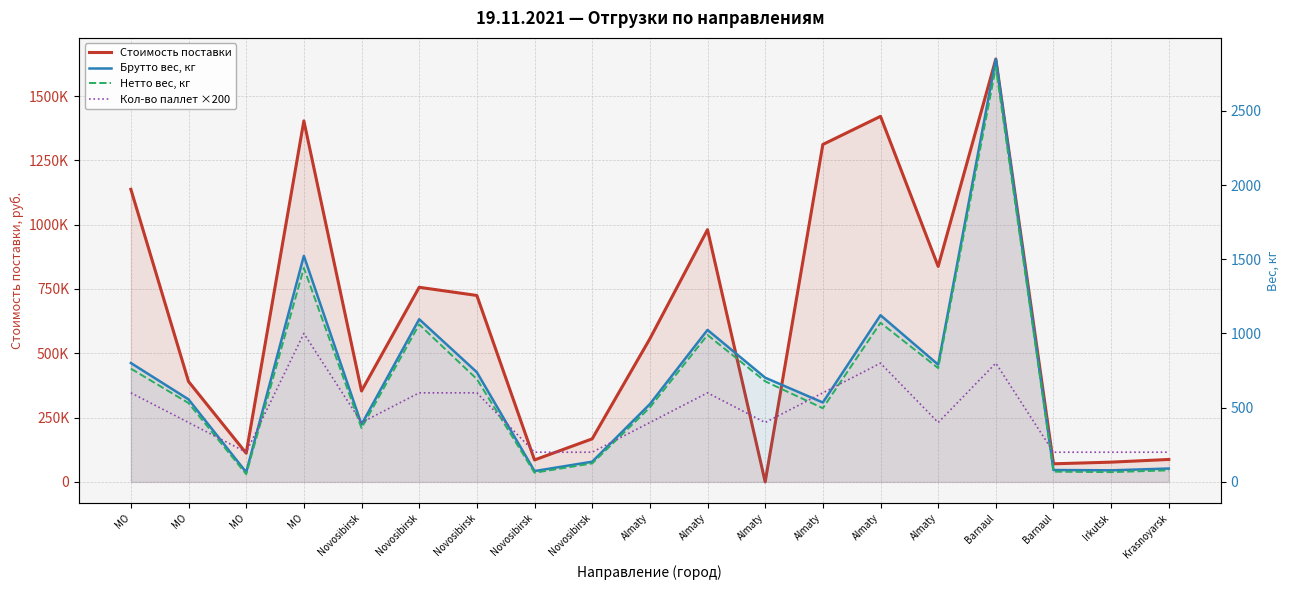

What is the sum of all Кол-во паллет ×200 values?

8800.0